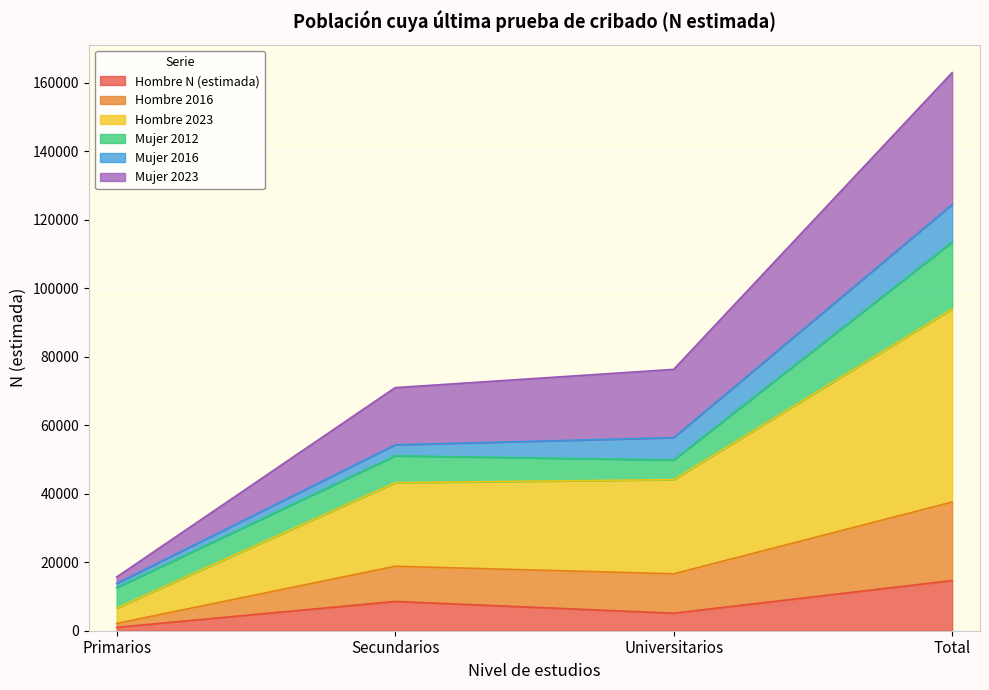

Which series has the largest total across all categories?

Hombre 2023